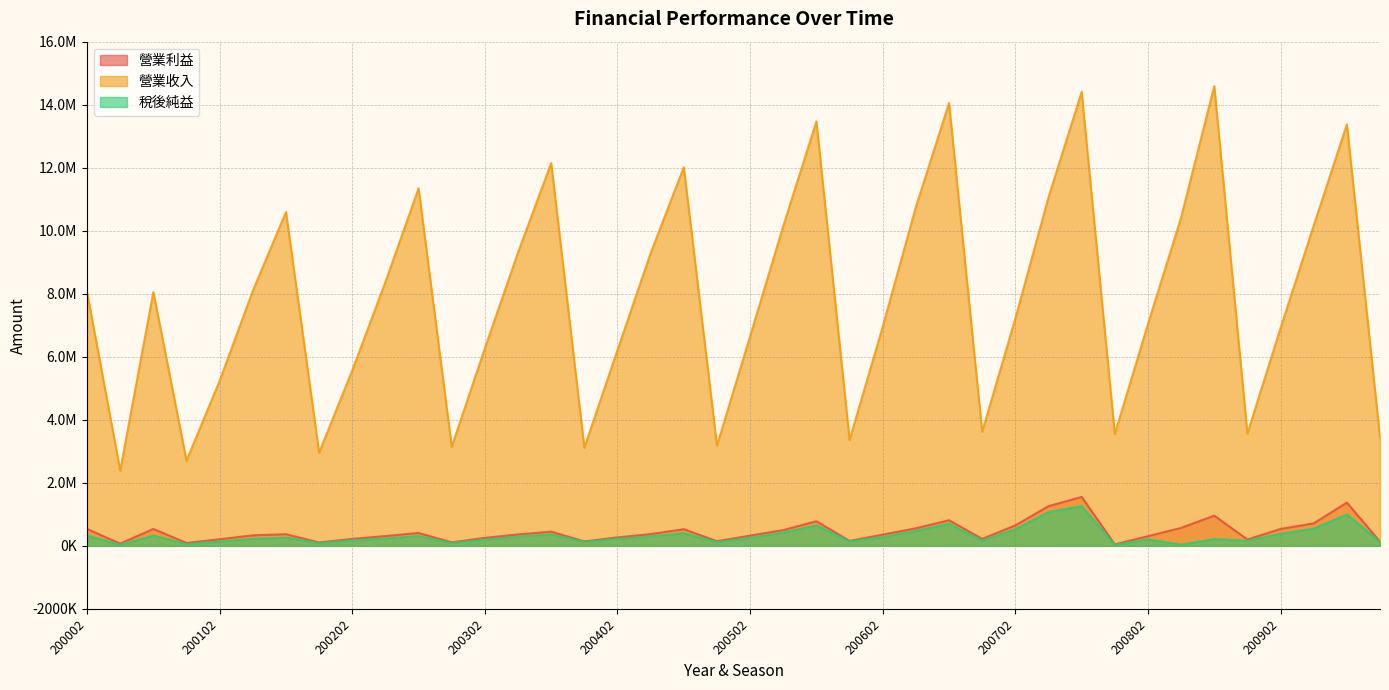

Is the value of 營業收入 at 200102 greater than the value of 稅後純益 at 200003?

Yes